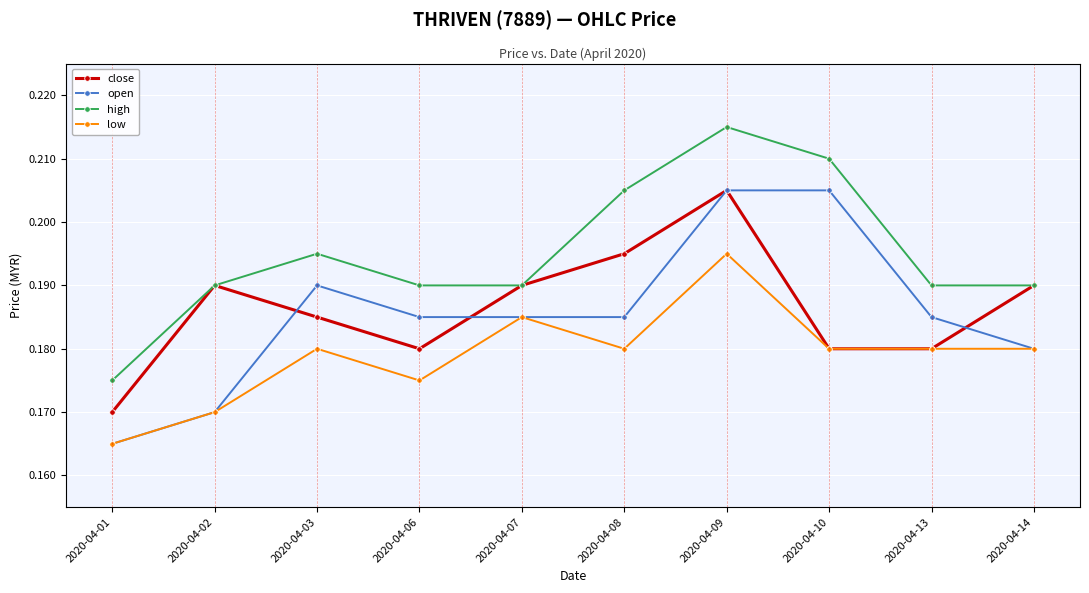

Which category has the highest value in the low series?

2020-04-09